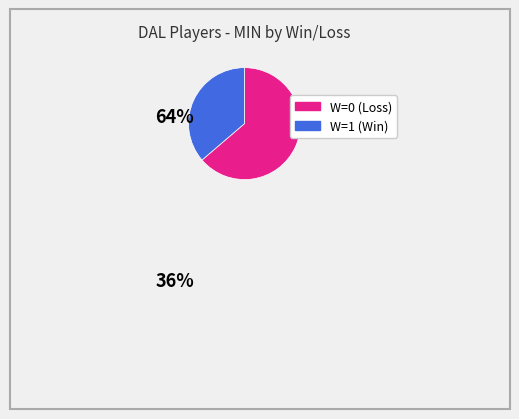

Is there a majority slice in this chart?

Yes